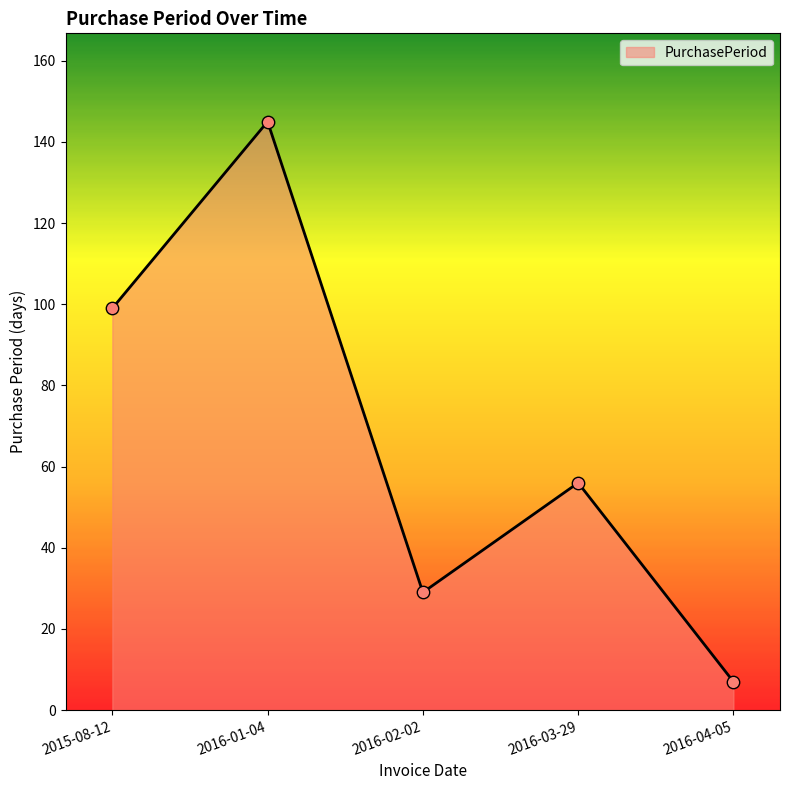

What is the ratio of the value at 2016-02-02 to the value at 2016-03-29?

0.5